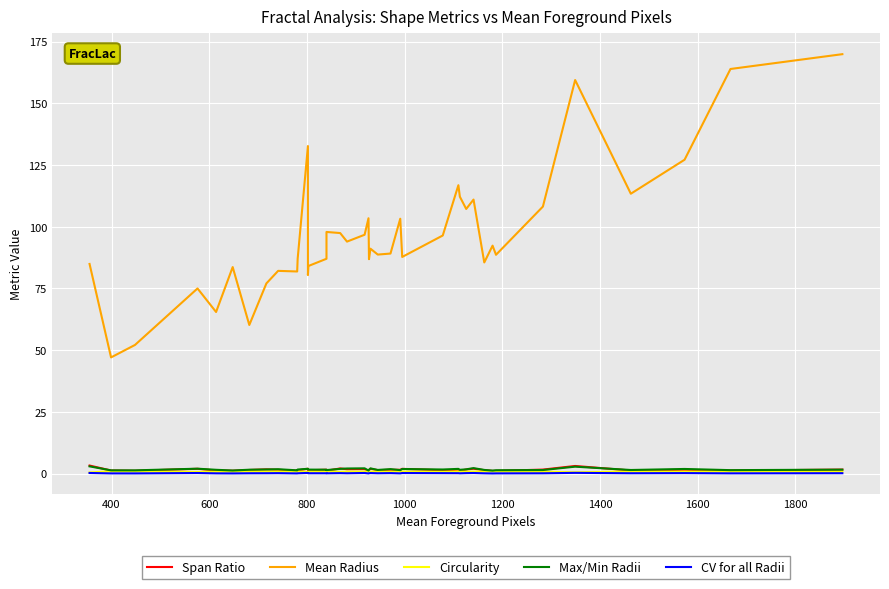

What is the value of the CV for all Radii point at the 34th from the left?

0.1